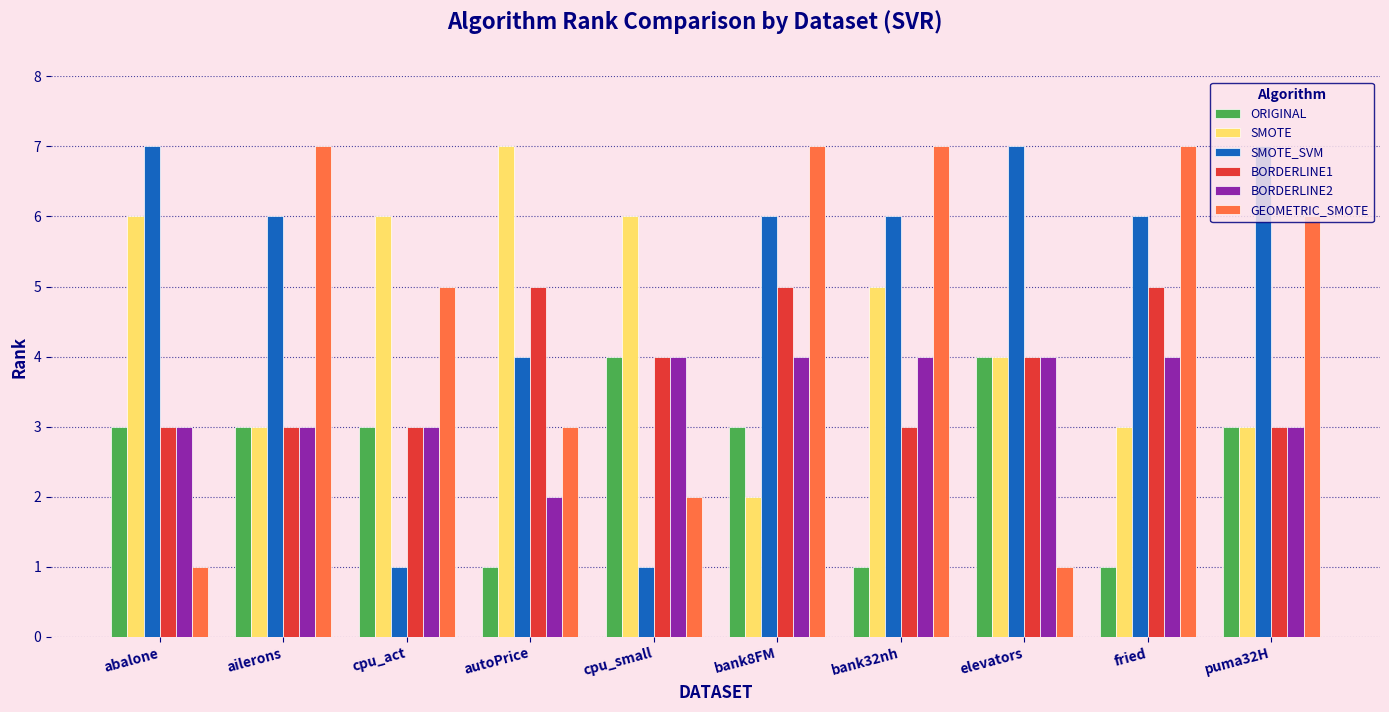

What is the difference between the highest and lowest values at autoPrice?

6